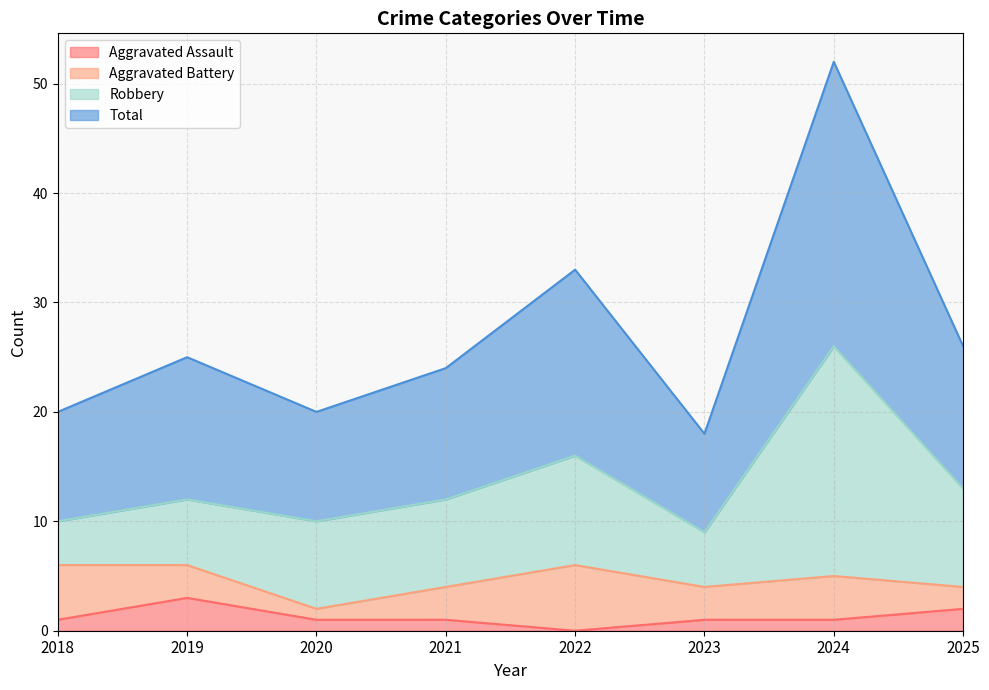

How many values in the Aggravated Assault series exceed 1?

2